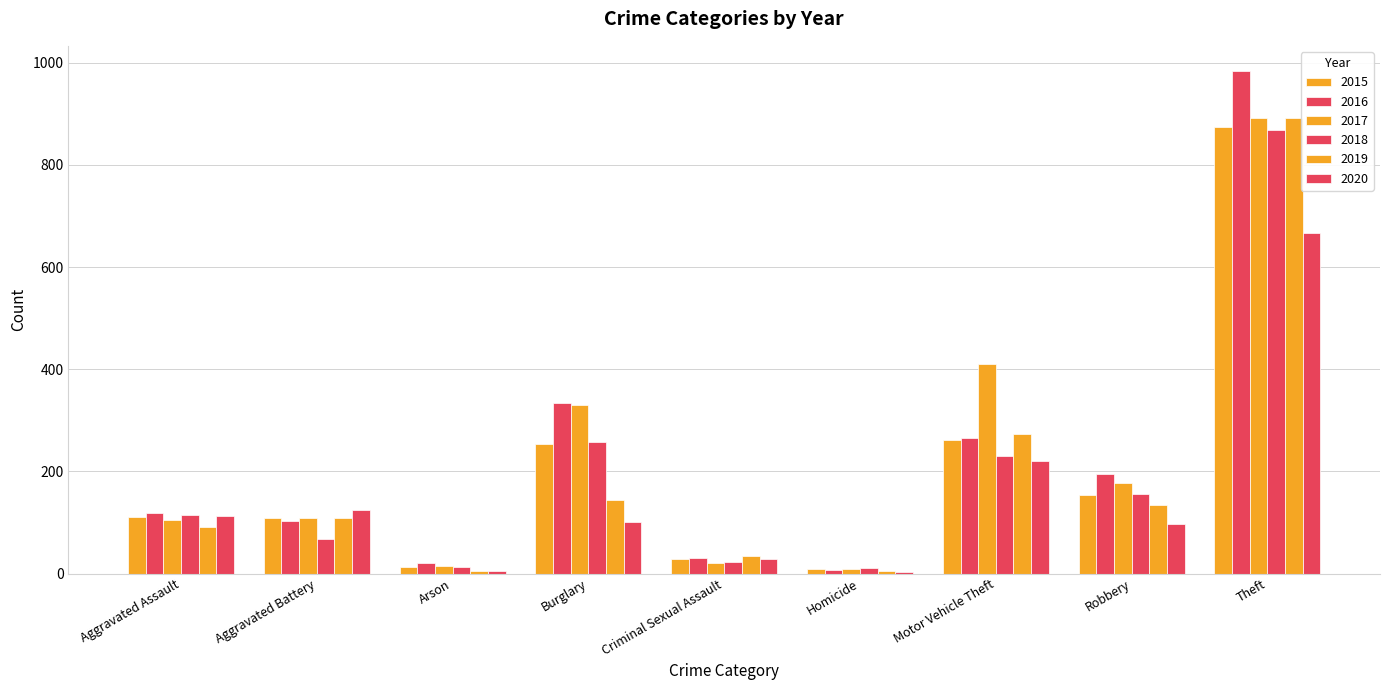

How many data points does each series have?

9